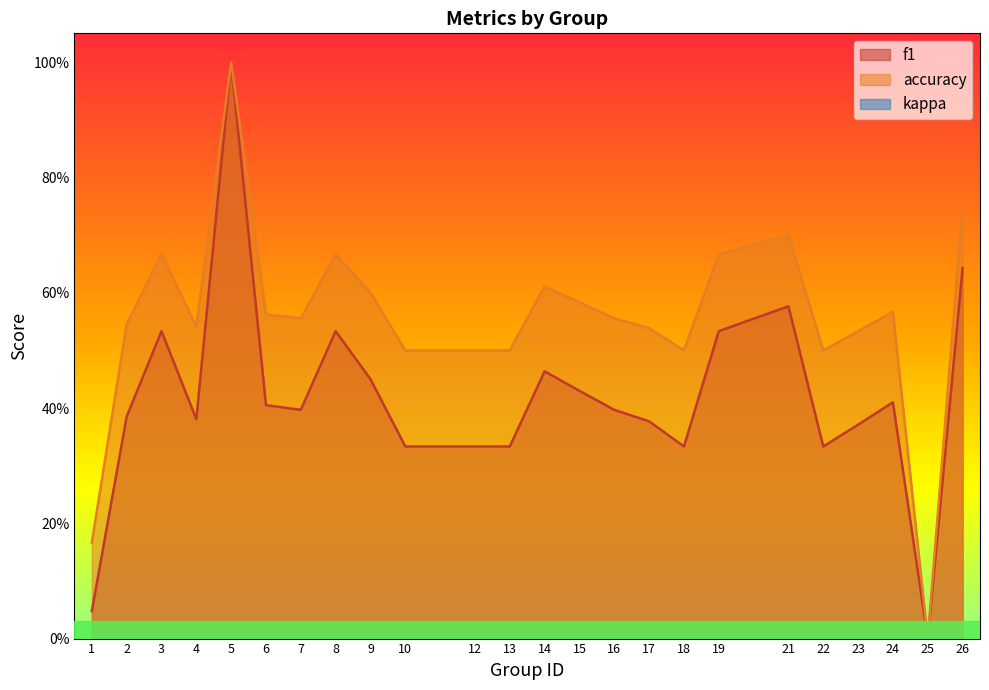

Does the chart display data point markers on the line(s)?

No